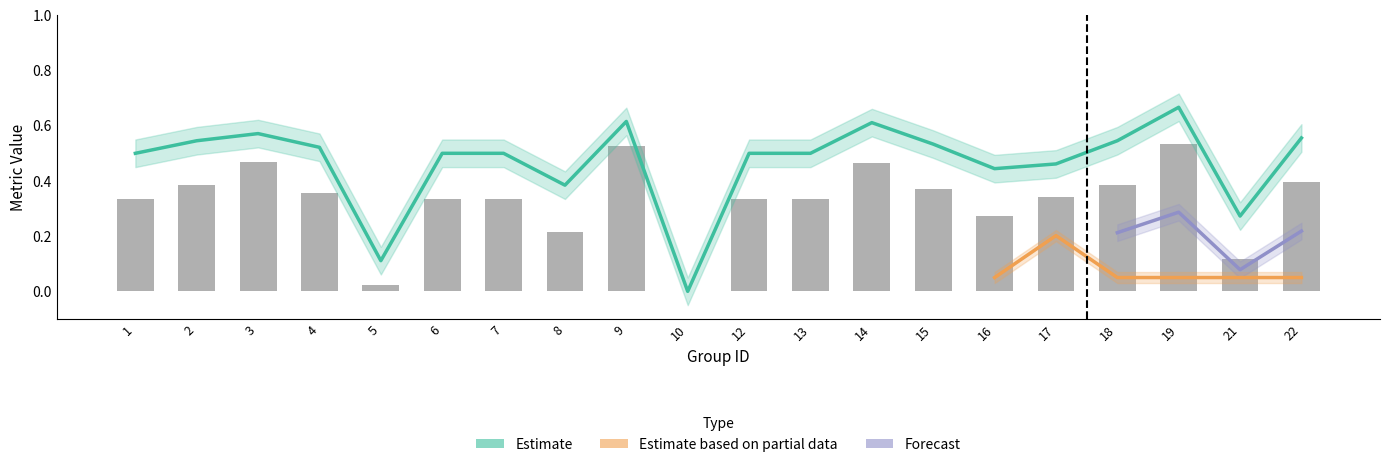

At which category is the sum across all series the highest?

19